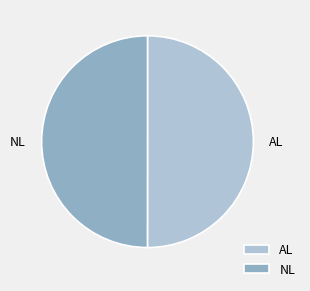

Is the sum of AL and NL greater than half?

Yes